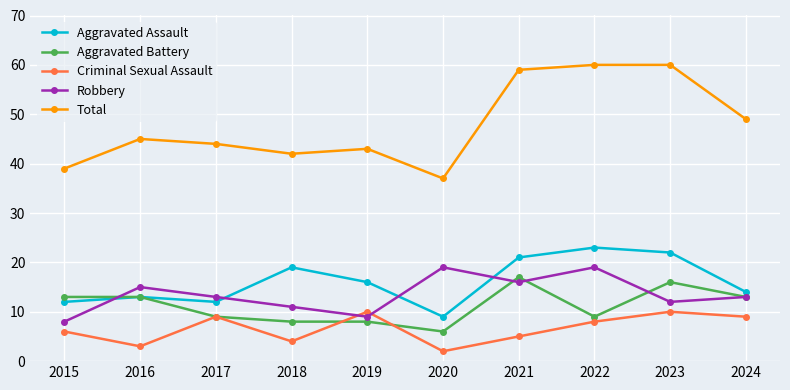

Reading right to left, list all the values displayed in this chart.

Aggravated Assault: 14	22	23	21	9	16	19	12	13	12
Aggravated Battery: 13	16	9	17	6	8	8	9	13	13
Criminal Sexual Assault: 9	10	8	5	2	10	4	9	3	6
Robbery: 13	12	19	16	19	9	11	13	15	8
Total: 49	60	60	59	37	43	42	44	45	39